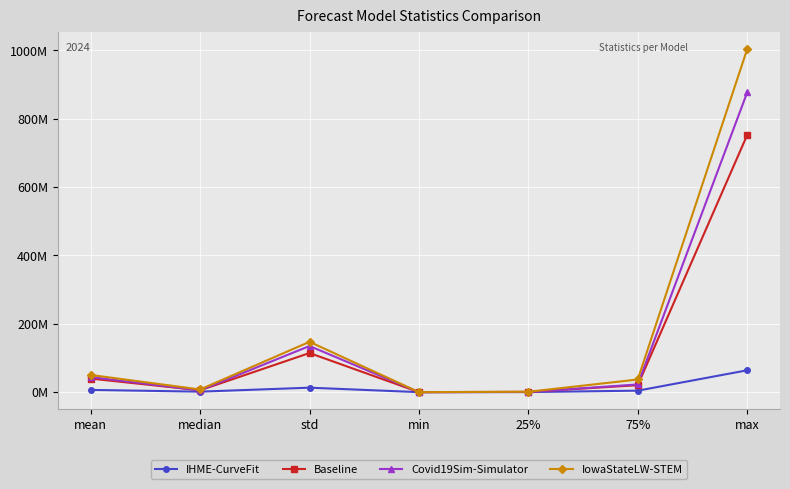

At which category does Baseline reach its first local peak?

std